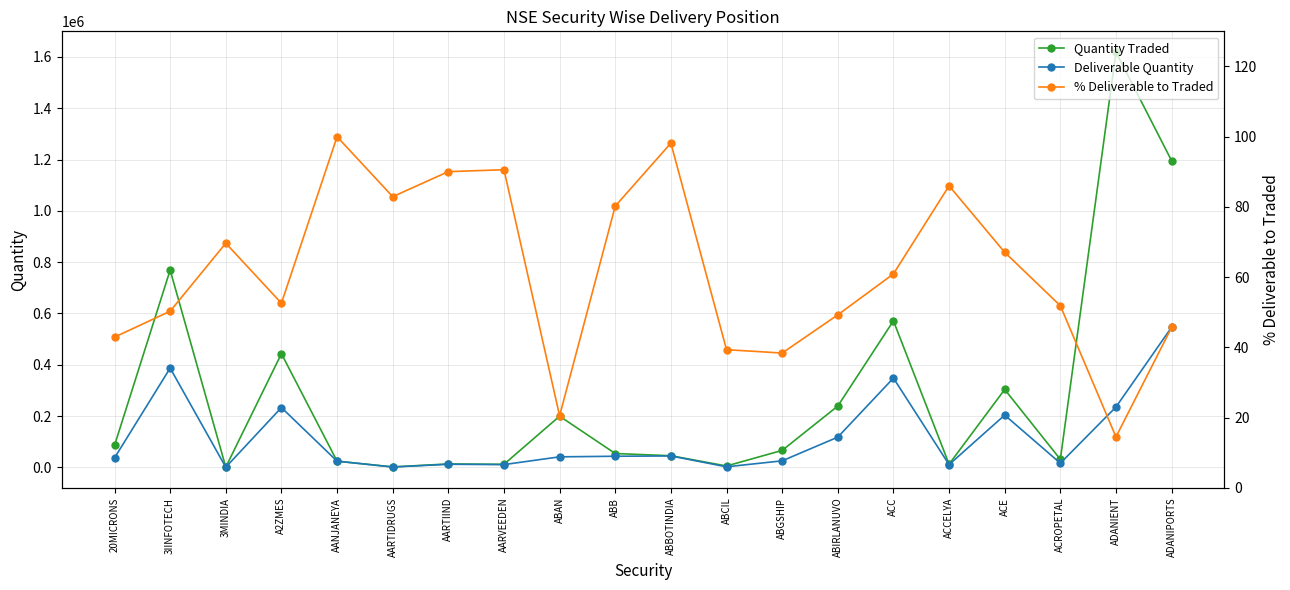

Which series has the widest spread of values?

Quantity Traded